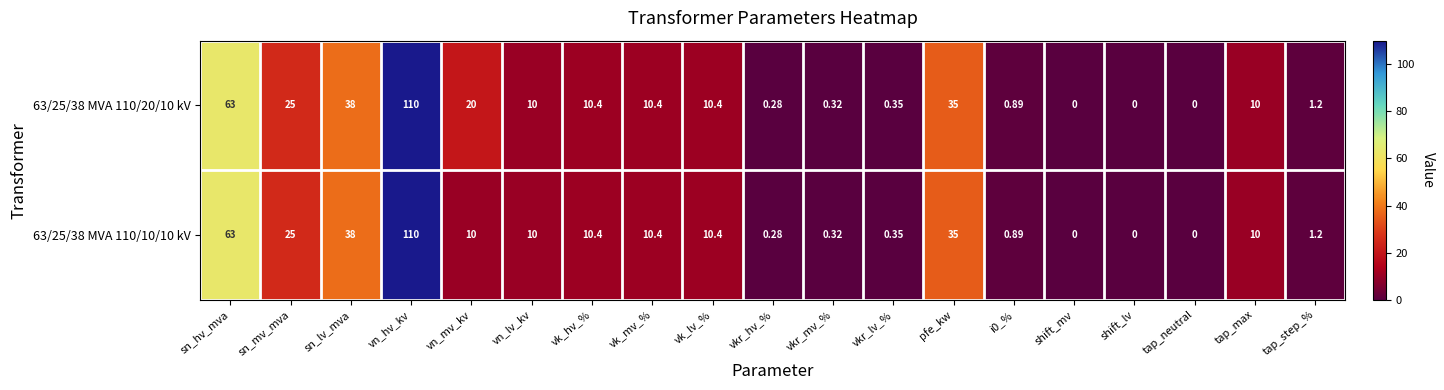

Is the value of 63/25/38 MVA 110/10/10 kV at vkr_lv_% greater than the value of 63/25/38 MVA 110/20/10 kV at shift_lv?

Yes